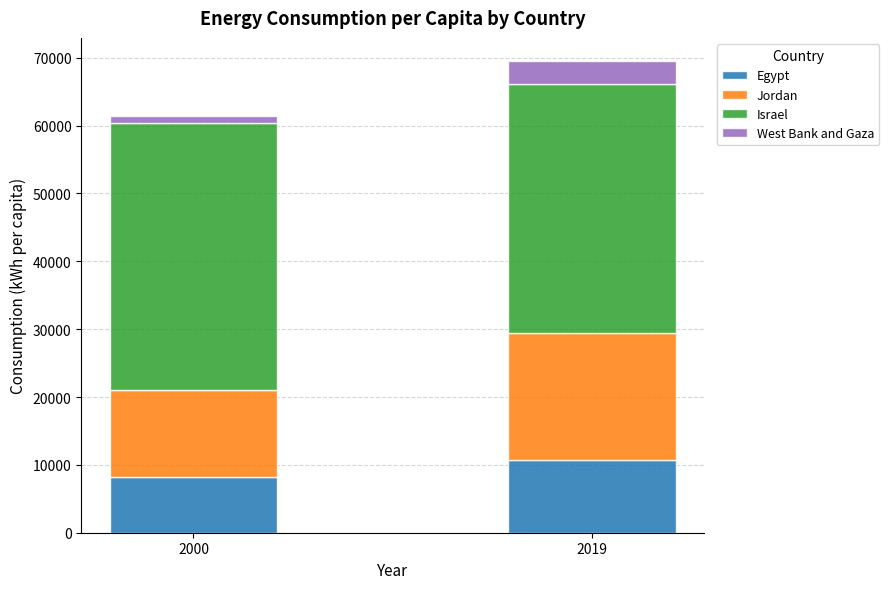

What is the average value of the Egypt series?

9484